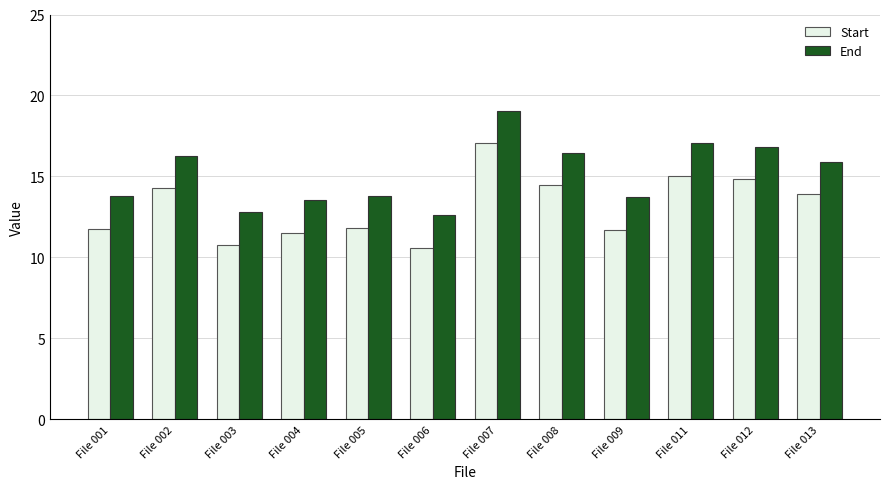

True or false: Start has a value of 14.8 at File 012.

True